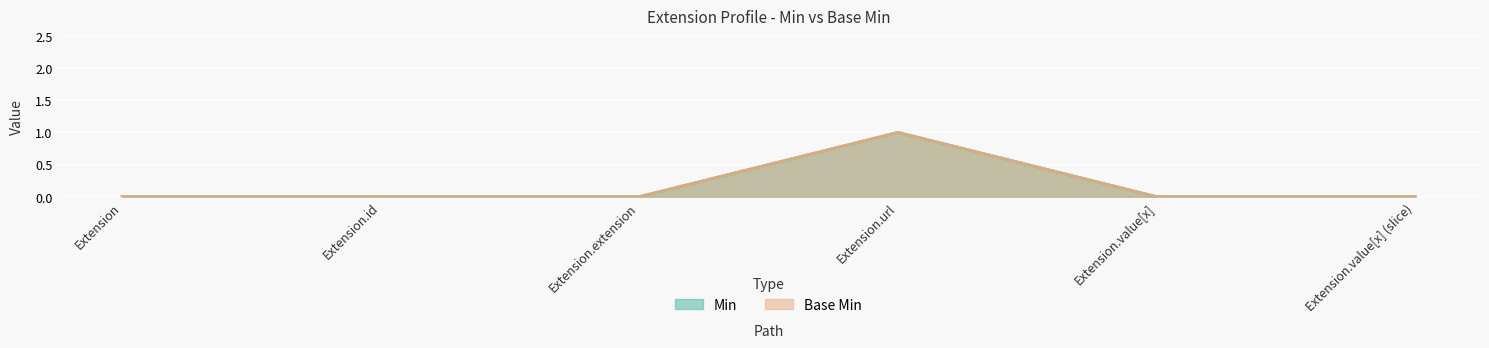

In Base Min, how many points are higher than both neighbors (excluding endpoints)?

1